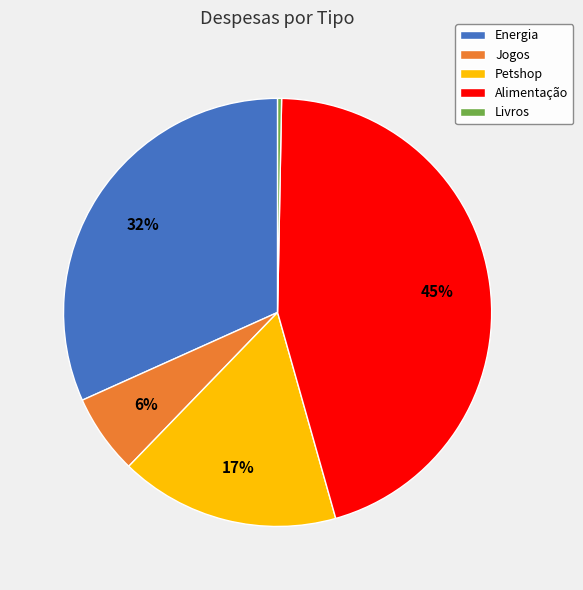

To the nearest percent, what portion does Alimentação represent?

45%